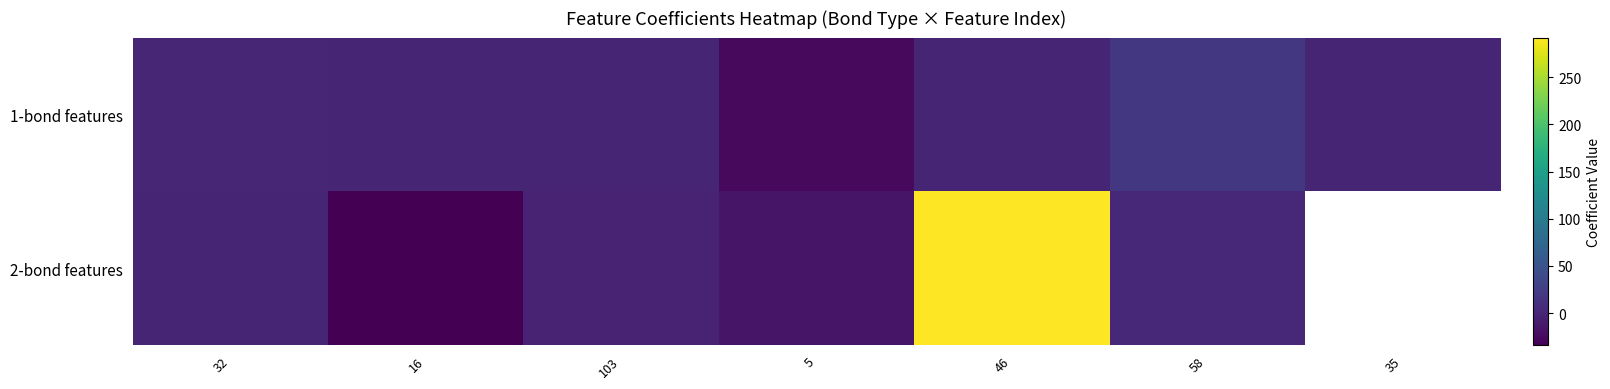

List the series in order of their peak value, highest first.

2-bond features, 1-bond features